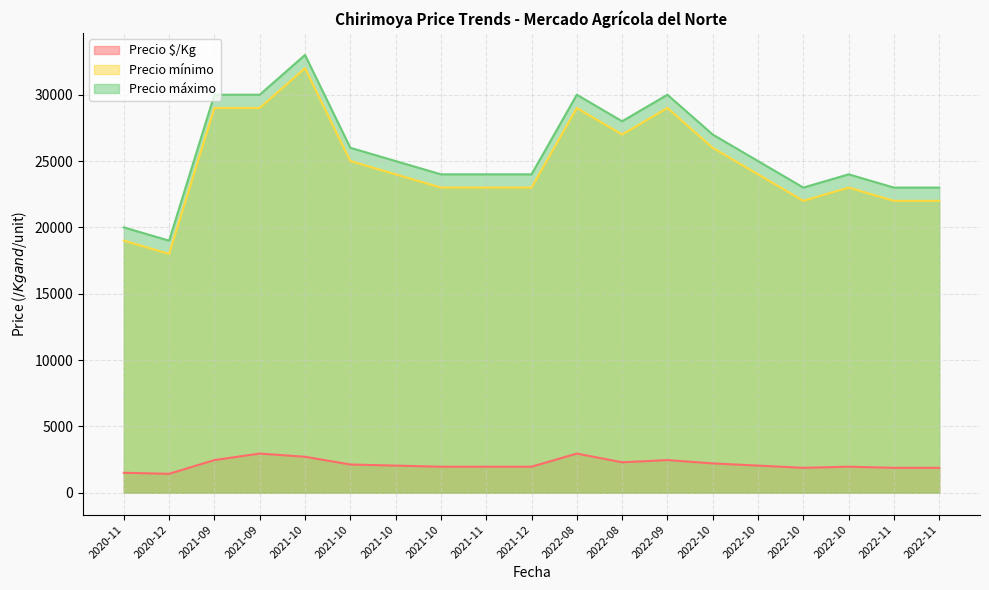

What are all the series names shown in the legend?

Precio $/Kg, Precio mínimo, Precio máximo